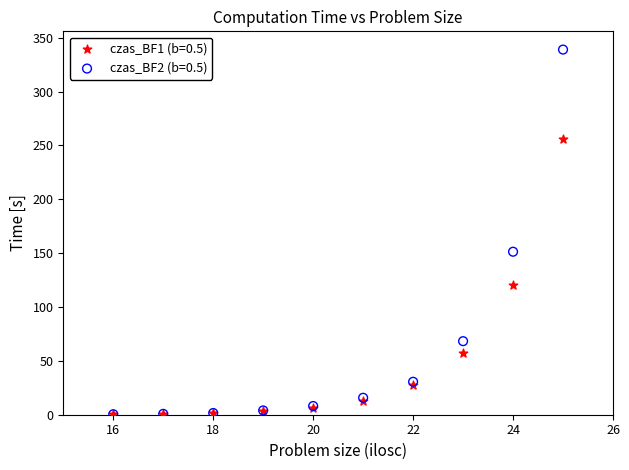

Across all series, what Y value is closest to 169?

151.3